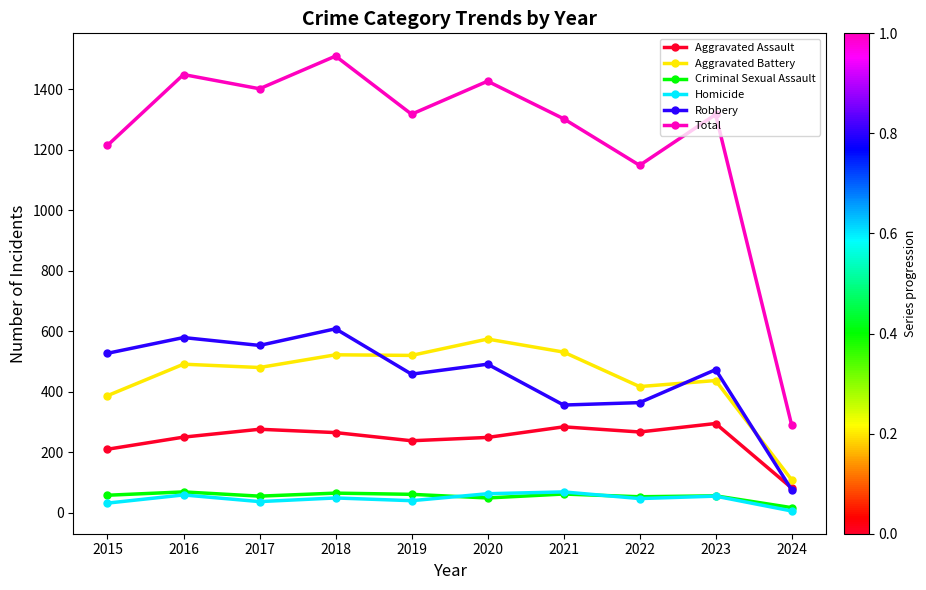

Which series ends up on top after the final intersection of Aggravated Battery and Robbery?

Aggravated Battery